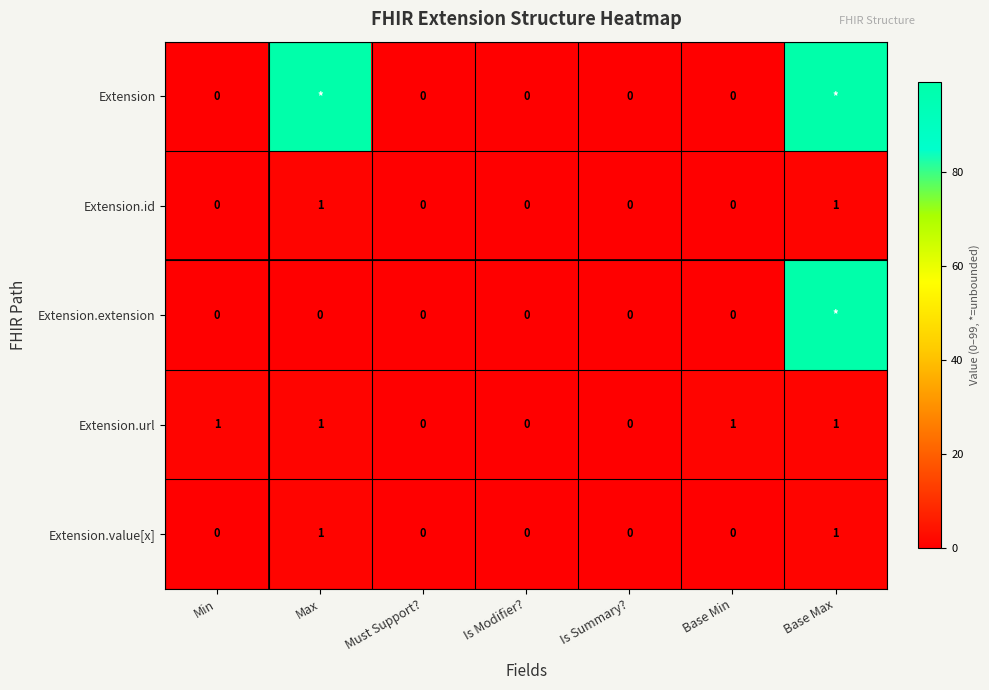

True or false: Extension.url has a value of 1 at Base Min.

True